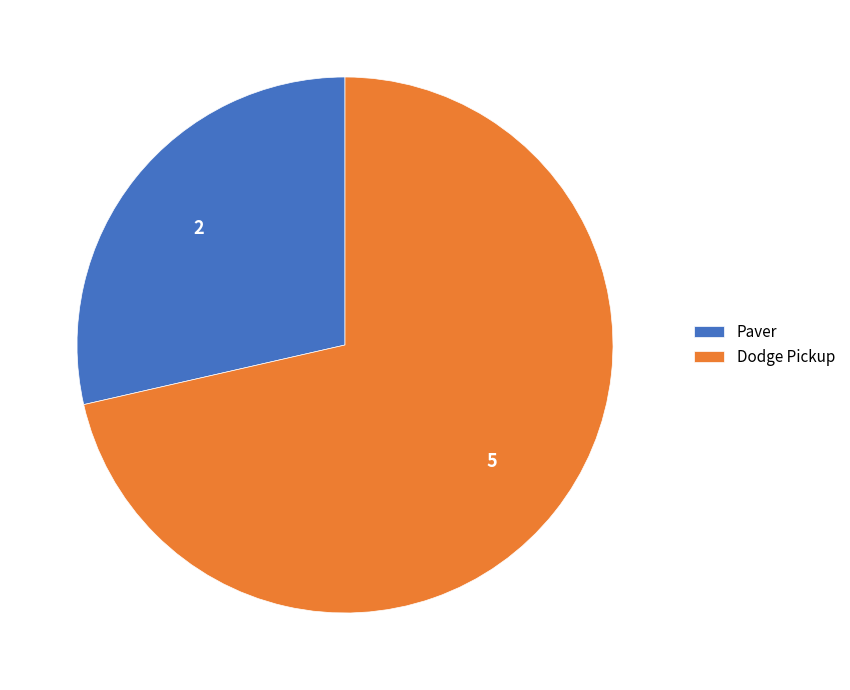

What is the smallest slice in the pie chart?

Paver